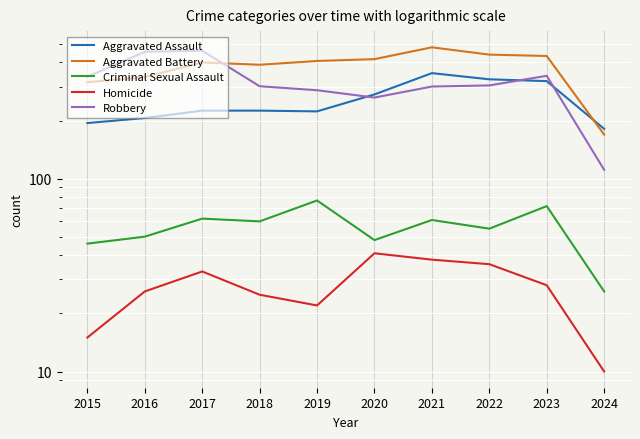

What is the minimum value shown in the chart?

10